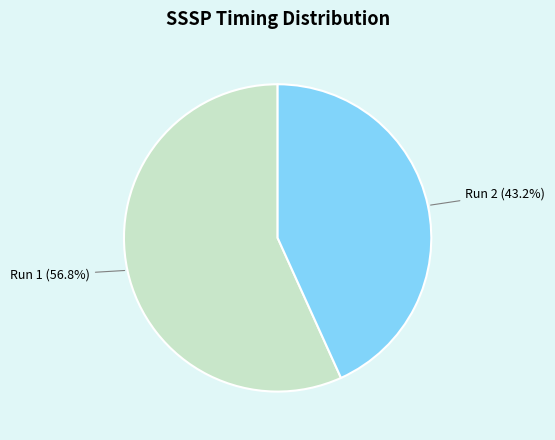

Does any single category account for the majority?

Yes